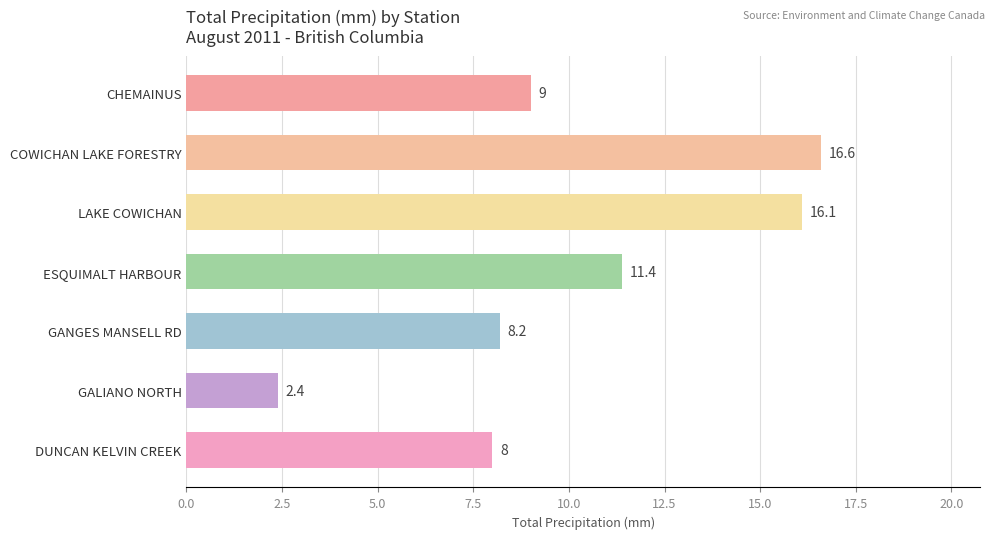

List the labels in order of value, smallest first.

GALIANO NORTH, DUNCAN KELVIN CREEK, GANGES MANSELL RD, CHEMAINUS, ESQUIMALT HARBOUR, LAKE COWICHAN, COWICHAN LAKE FORESTRY